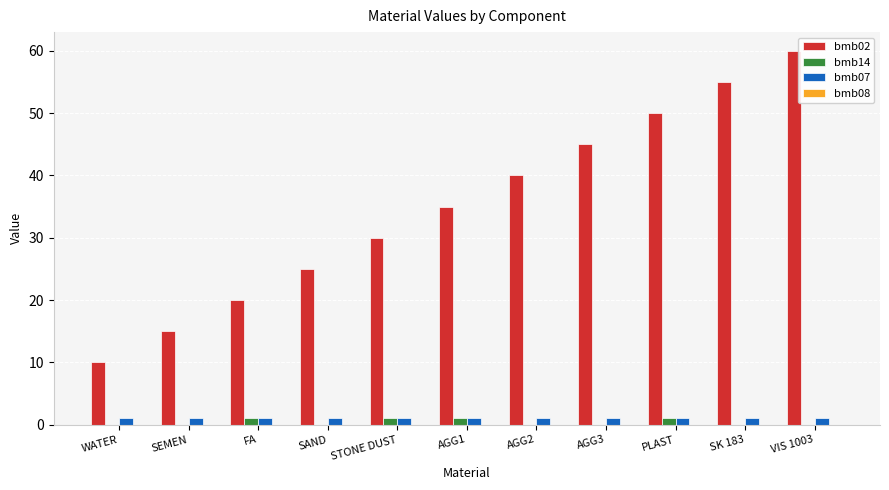

The bmb02 series shows 13 at WATER. True or false?

False